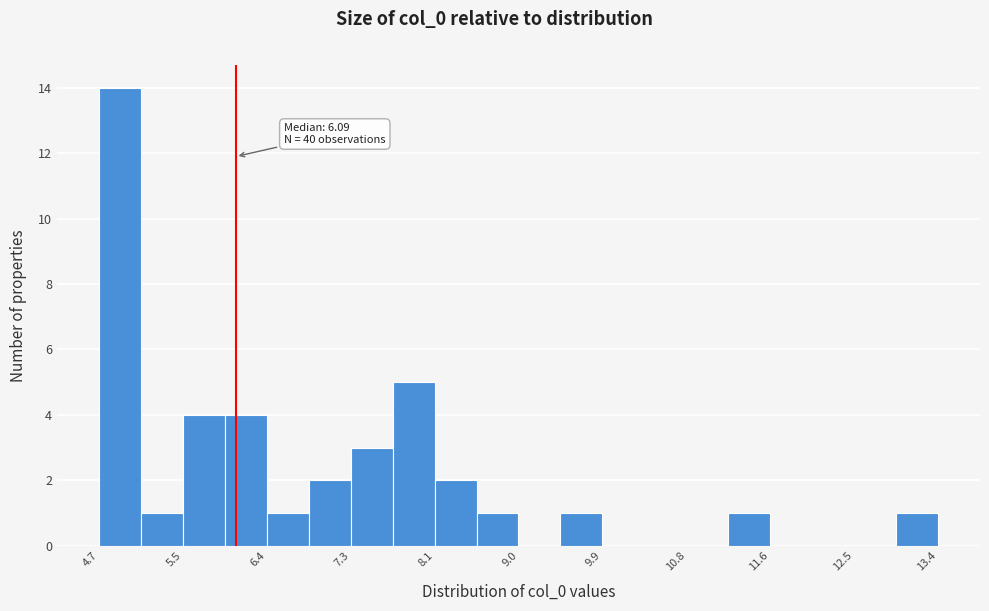

Over which range of the x-axis is the bar tallest?

4.7 to 5.1